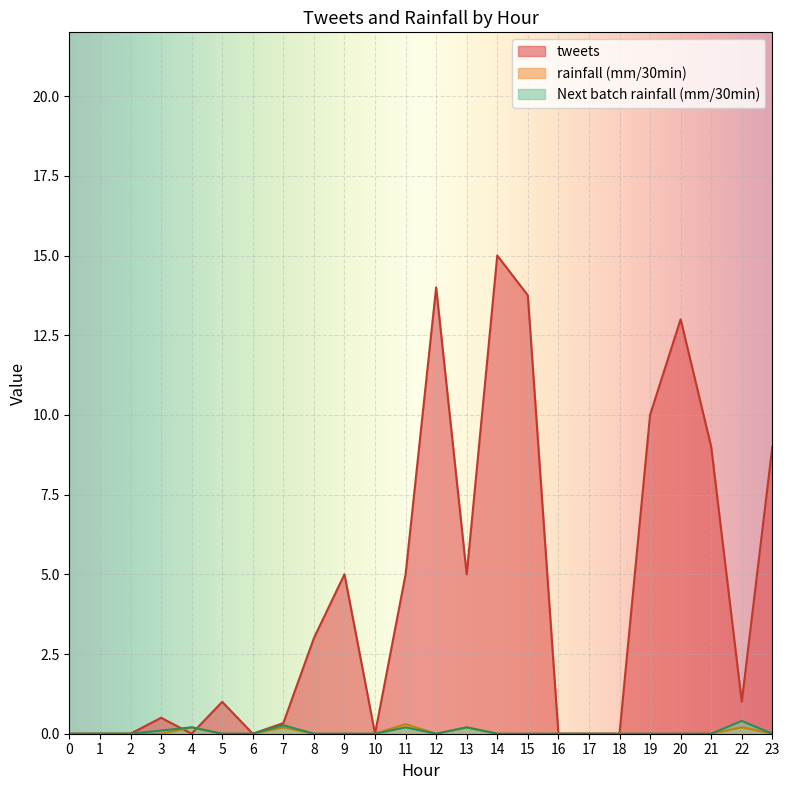

Which series has the largest total across all categories?

tweets